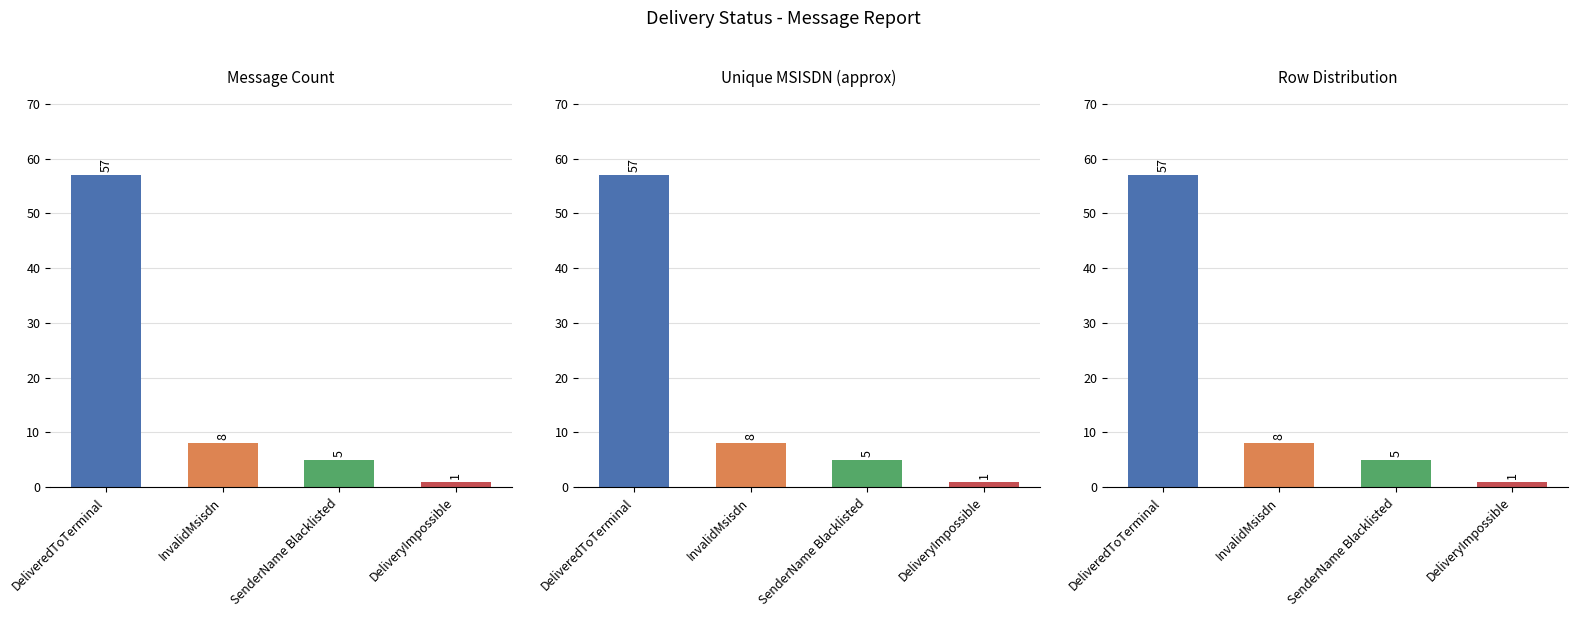

Reading right to left, what are all the values shown in this chart?

3=1	2=5	1=8	counts=57